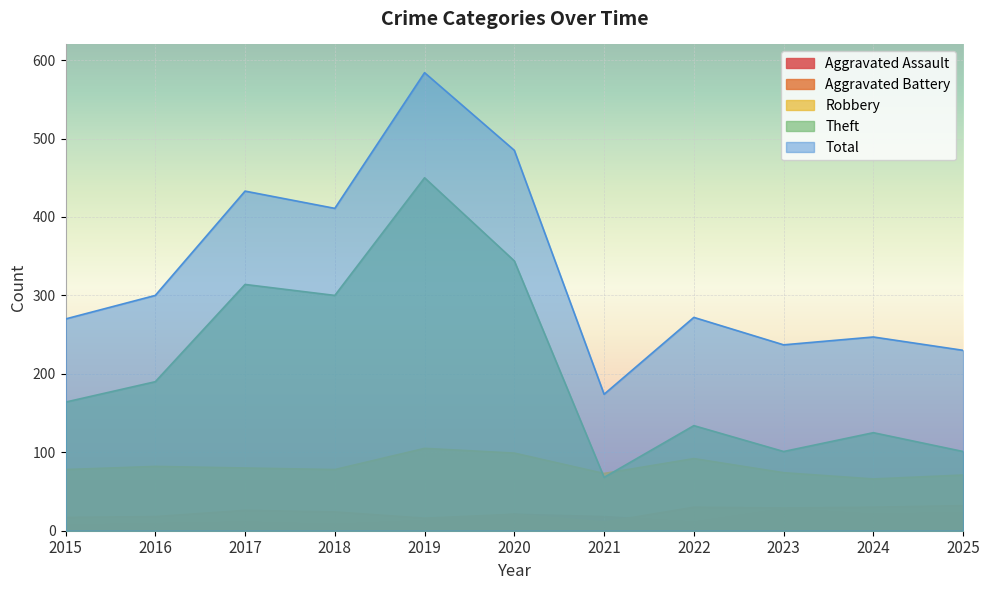

What are all the series names shown in the legend?

Aggravated Assault, Aggravated Battery, Robbery, Theft, Total